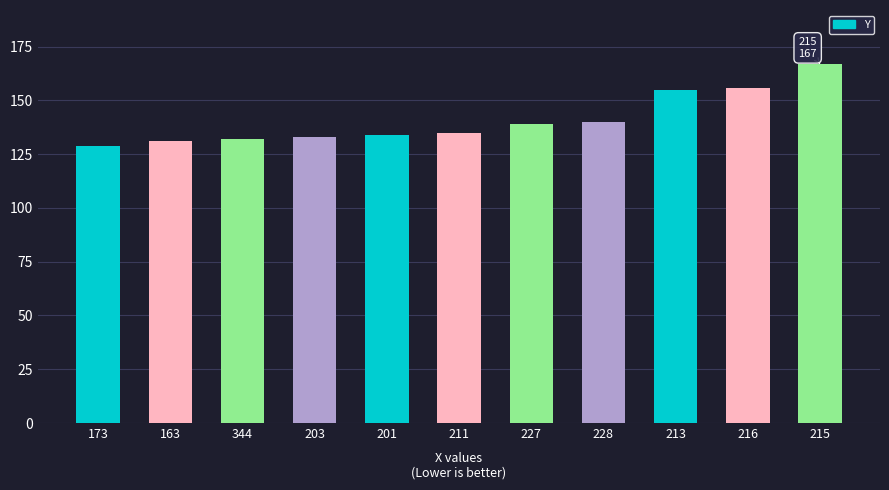

True or false: the data shows 42 at 228.

False